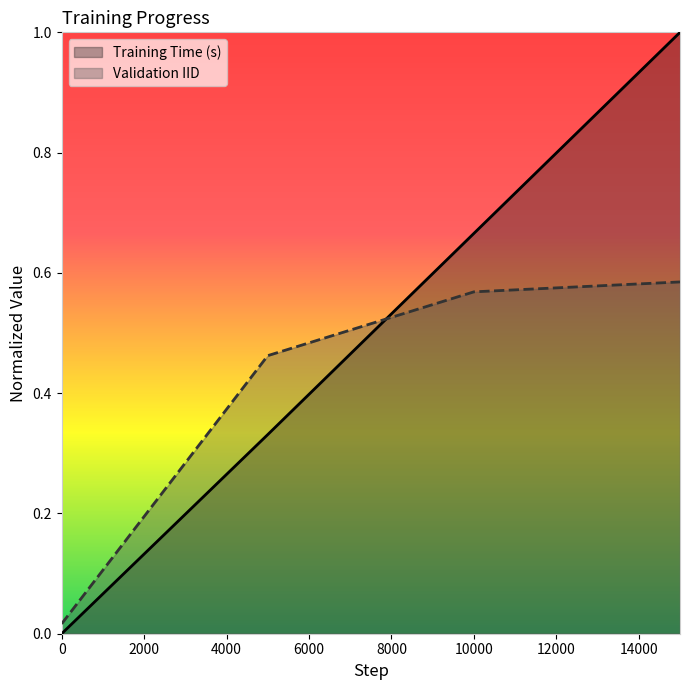

Which series has the largest total across all categories?

Training Time (s)